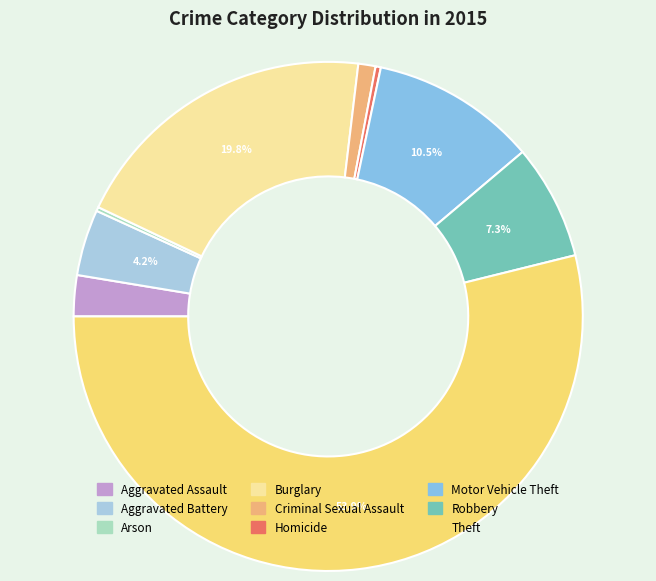

Which category has the biggest portion of the pie?

Theft